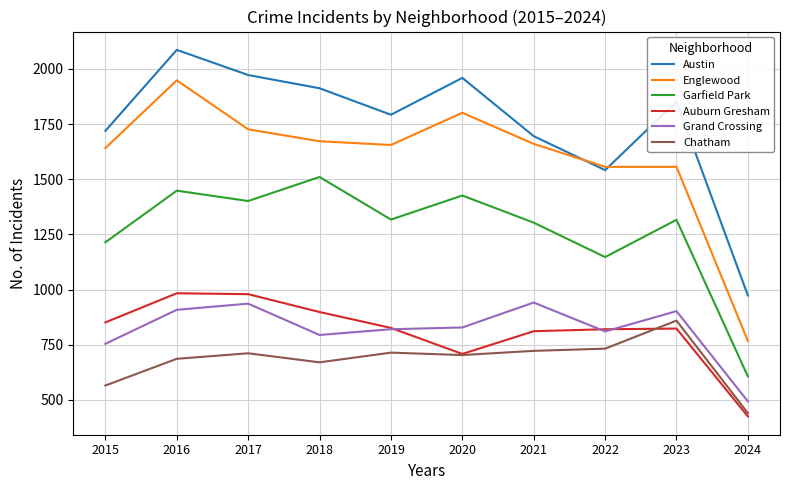

How many values in the Garfield Park series are below 1317?

5